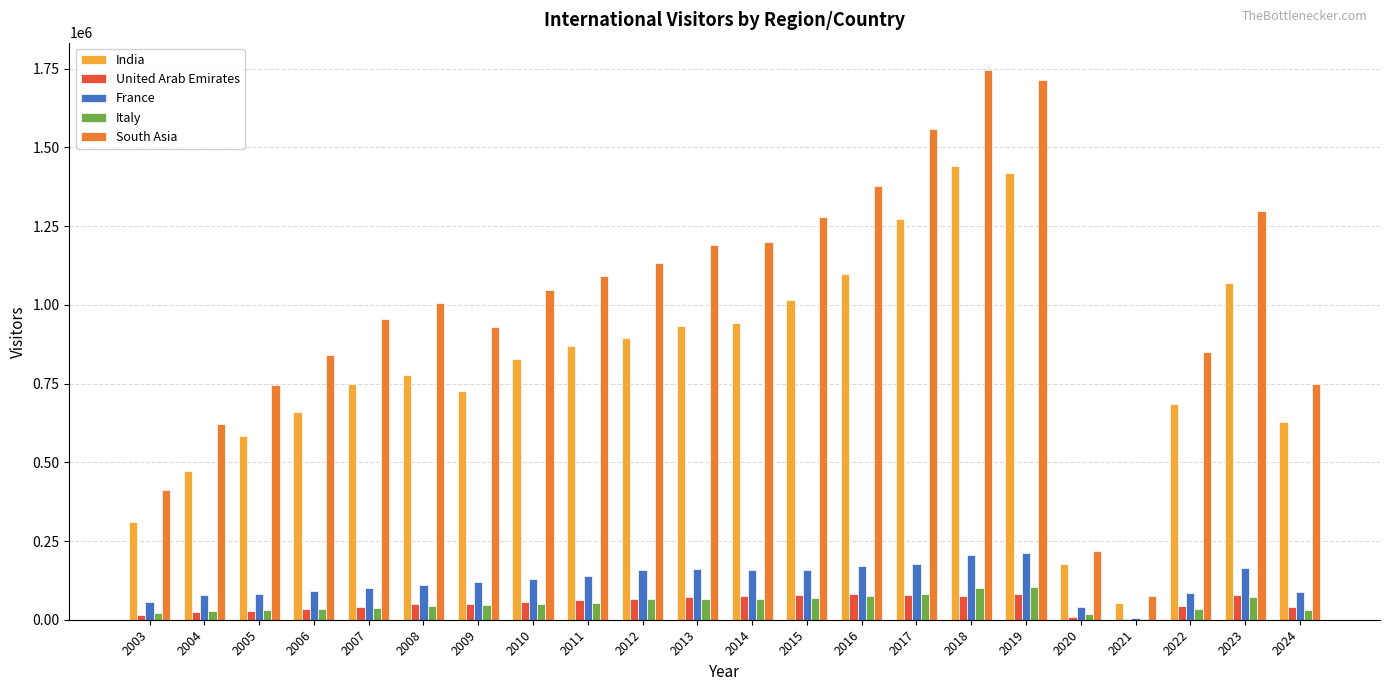

Are the bars horizontal?

No